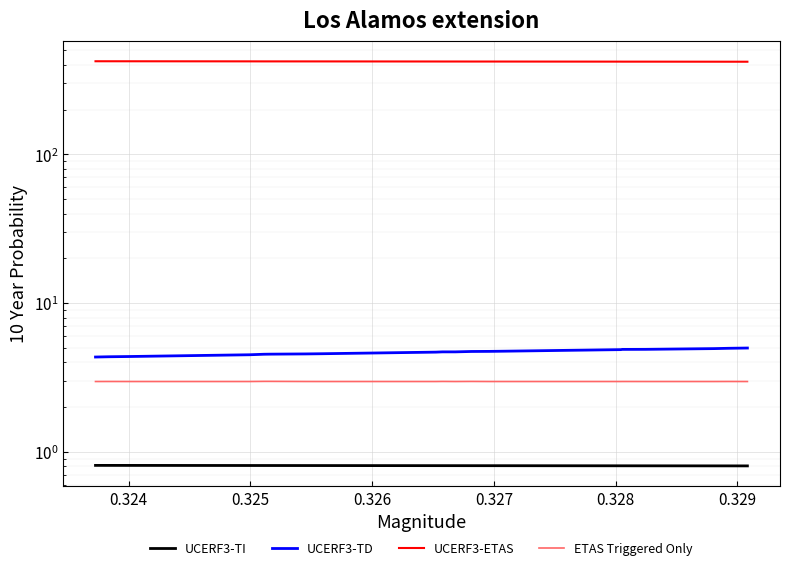

How many lines are shown in the chart?

4